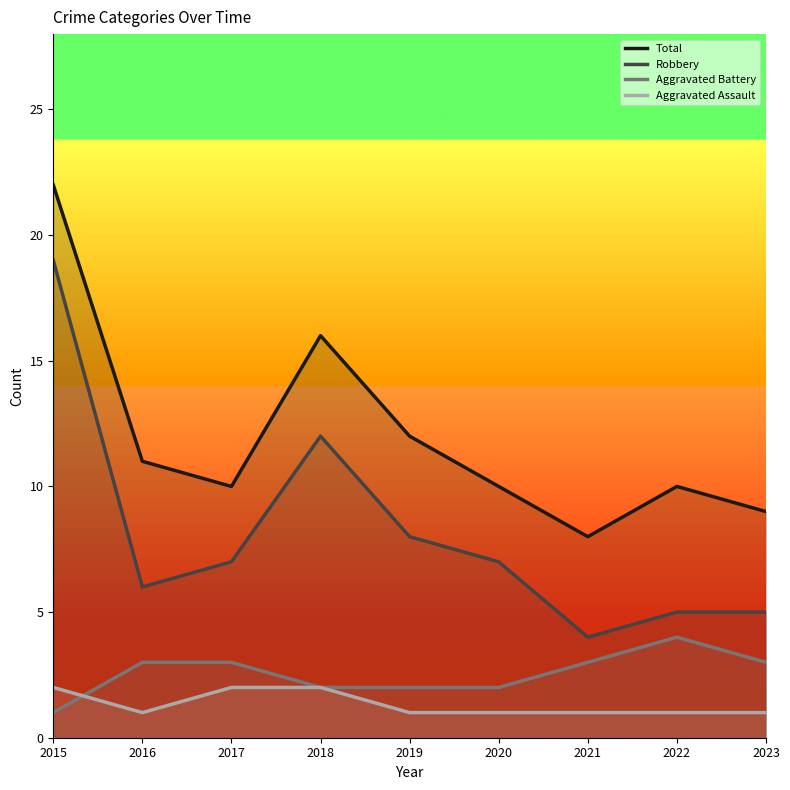

Which series has the largest total across all categories?

Total